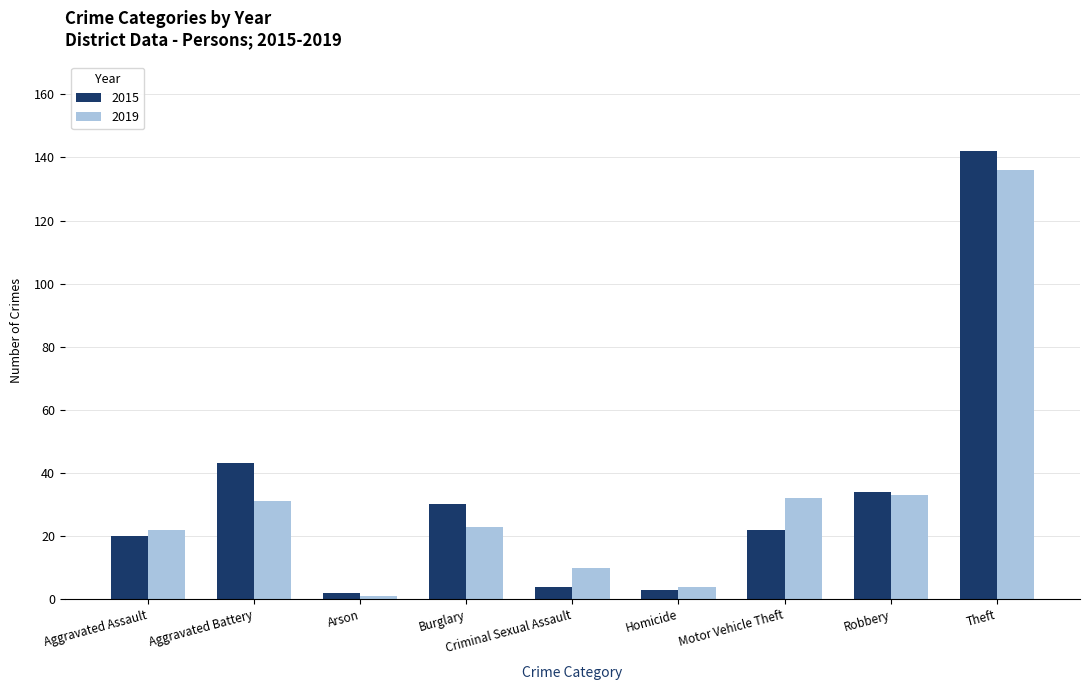

What is the total value across all series at Motor Vehicle Theft?

54